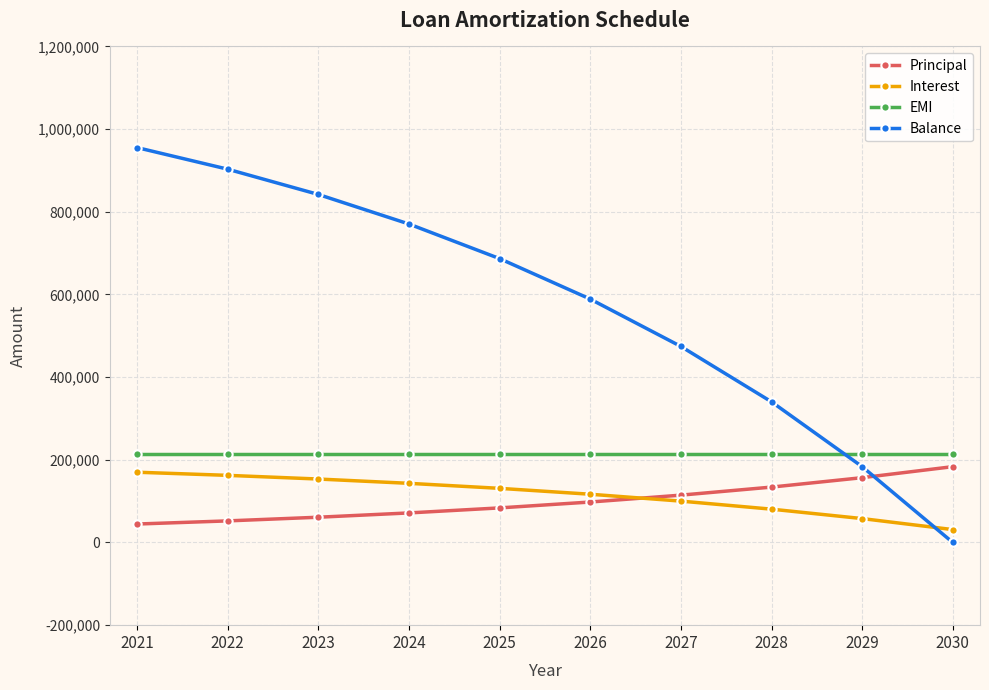

What is the maximum value shown in the chart?

955343.0